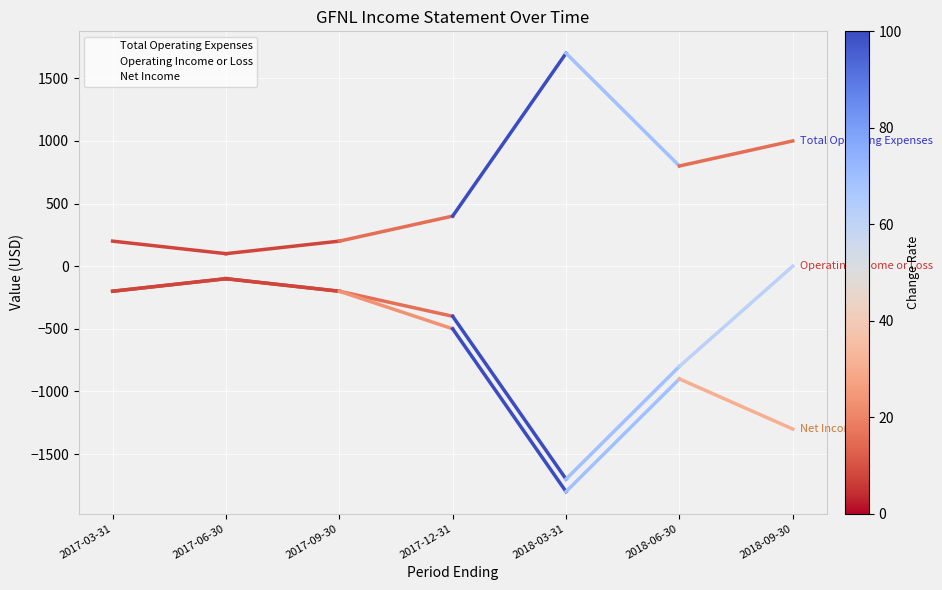

Reading left to right, list all the values displayed in this chart.

Total Operating Expenses: 2017-03-31=200	2017-06-30=100	2017-09-30=200	2017-12-31=400	2018-03-31=1700	2018-06-30=800	2018-09-30=1000
Operating Income or Loss: 2017-03-31=-200	2017-06-30=-100	2017-09-30=-200	2017-12-31=-400	2018-03-31=-1700	2018-06-30=-800	2018-09-30=0
Net Income: 2017-03-31=-200	2017-06-30=-100	2017-09-30=-200	2017-12-31=-500	2018-03-31=-1800	2018-06-30=-900	2018-09-30=-1300